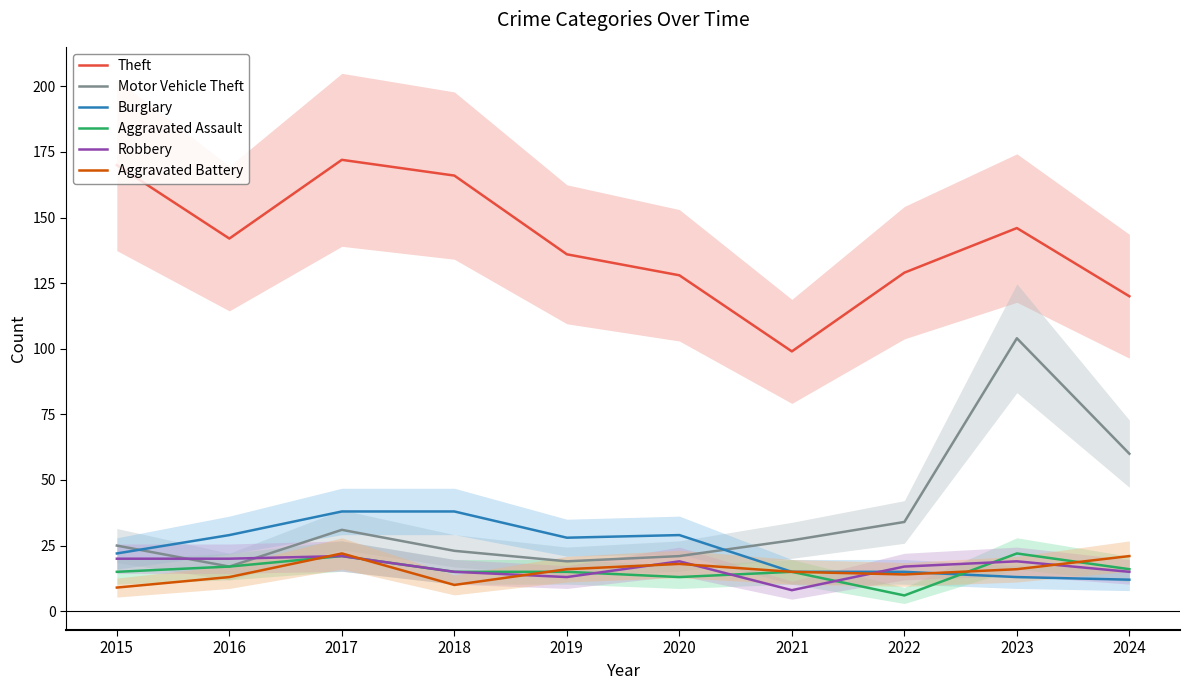

The value of Aggravated Assault at 2023 is 37. True or false?

False